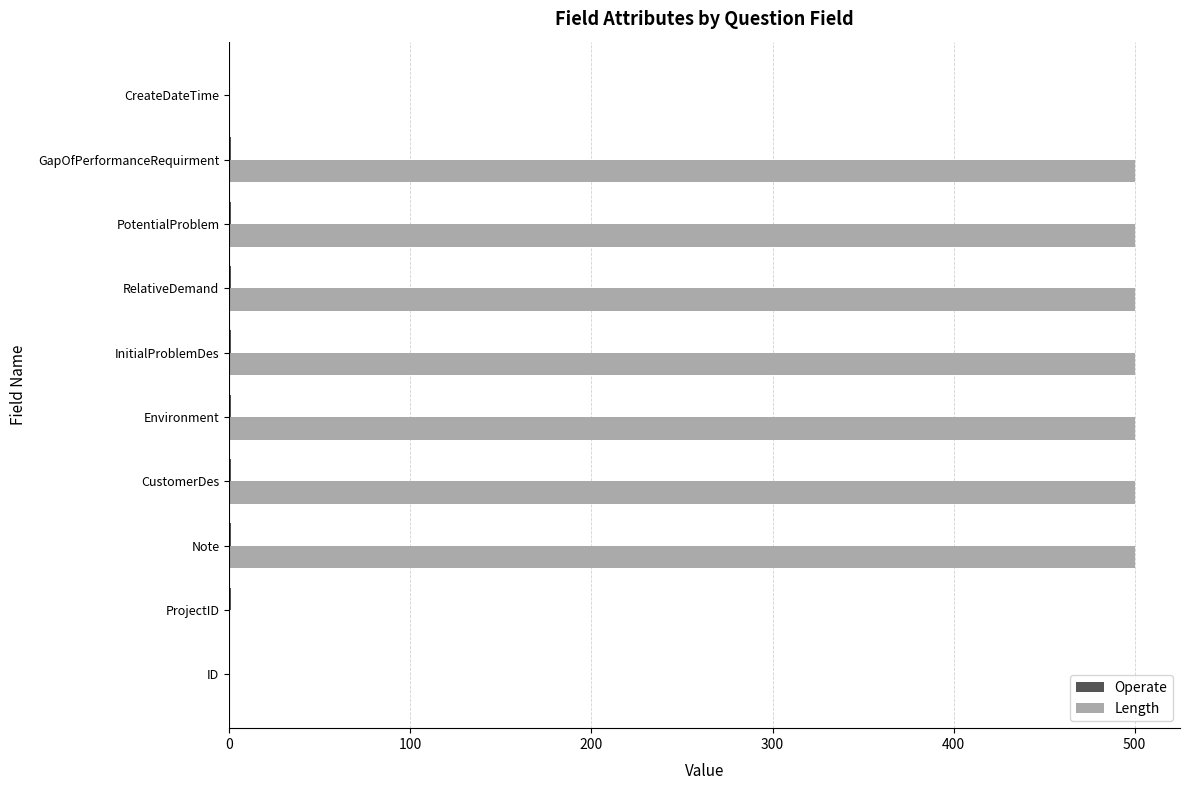

The value of Length at ProjectID is 0. True or false?

True